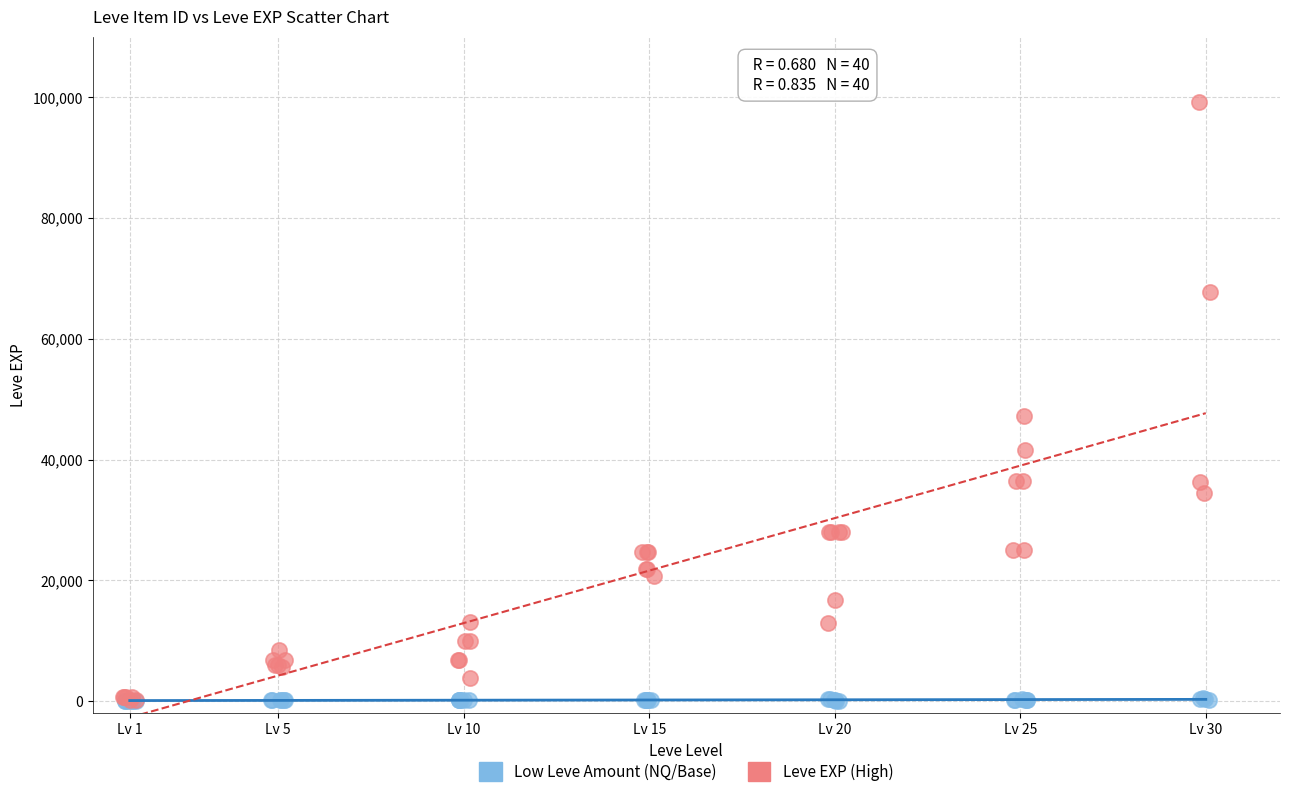

Which series reaches the maximum Y coordinate?

Leve EXP (High)